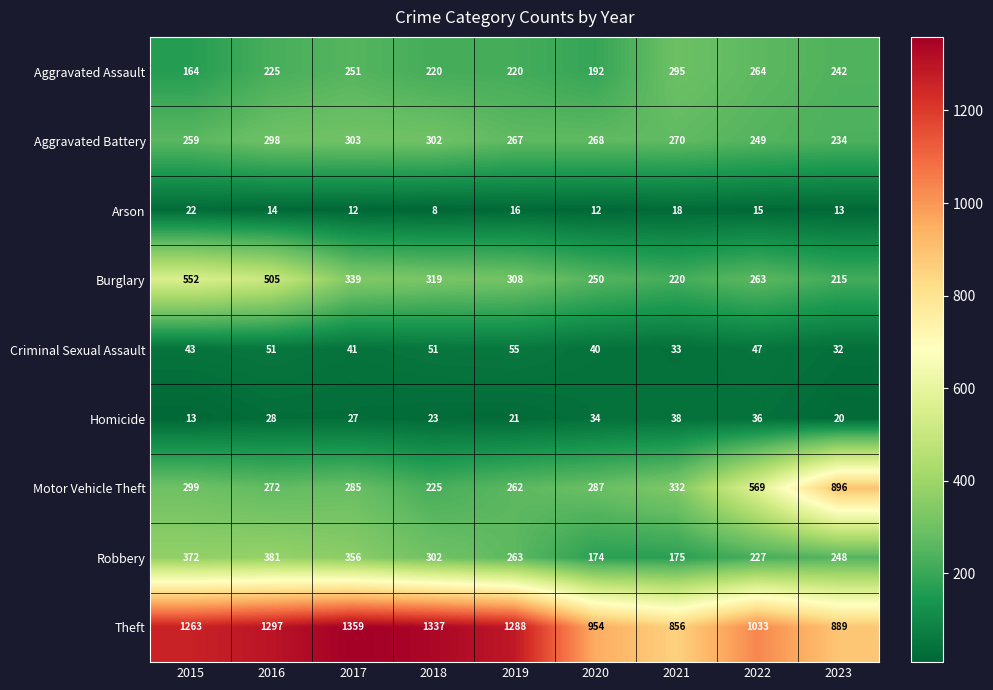

At which category is the sum across all series the highest?

2016